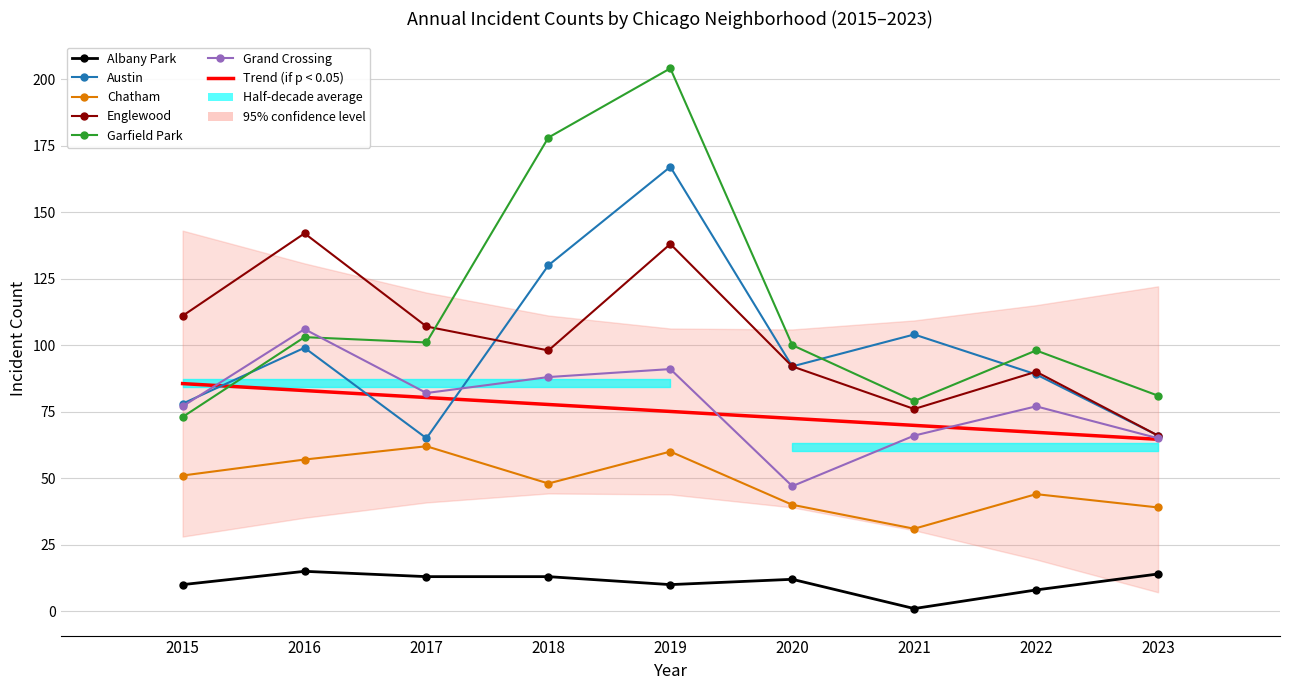

How many lines are shown in the chart?

6